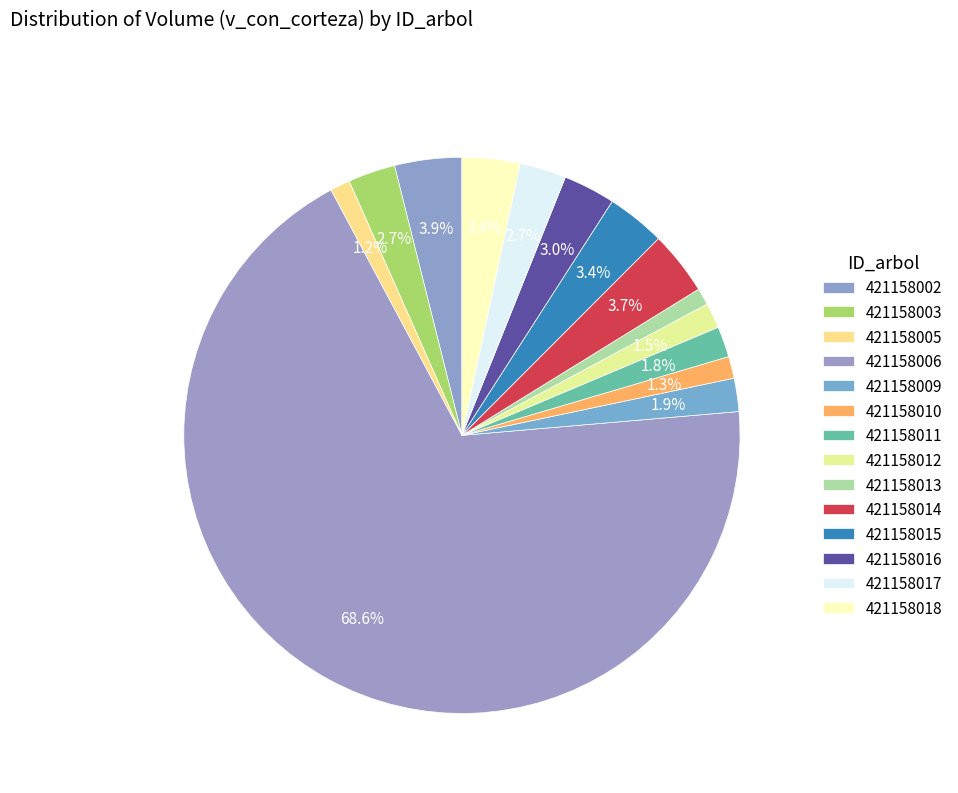

How many segments does this pie chart have?

14